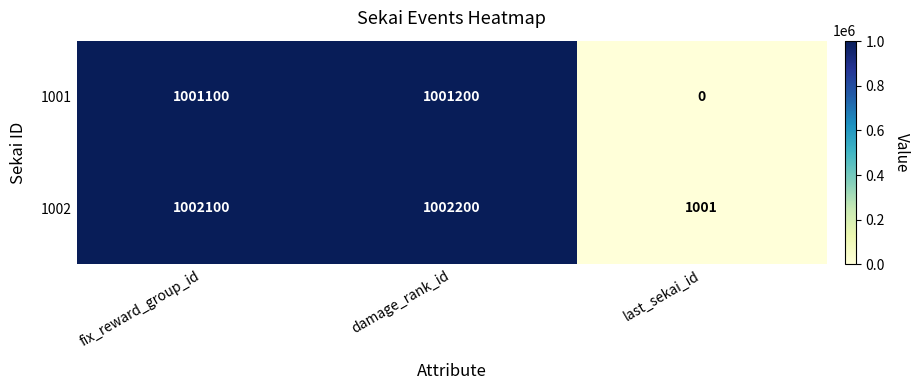

Rank the series by their maximum value, from highest to lowest.

1002, 1001